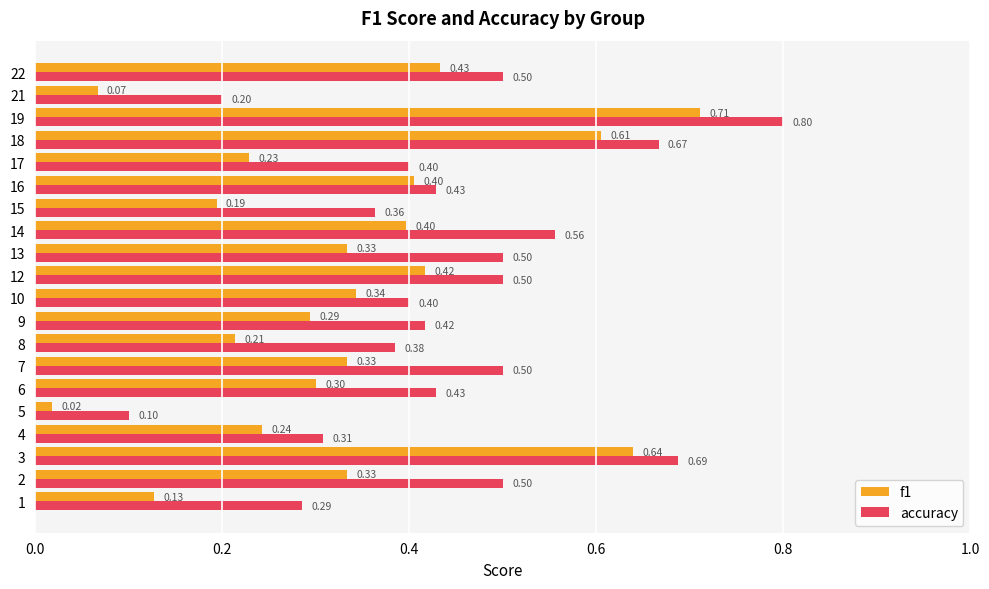

At how many categories does at least one series exceed 0?

20